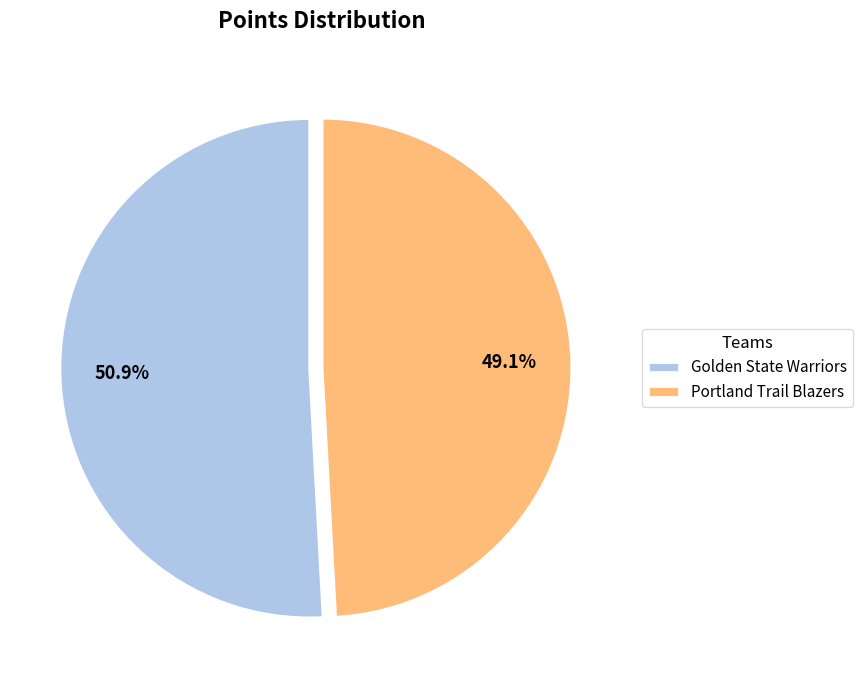

To the nearest percent, what percentage of the pie is Portland Trail Blazers?

49%